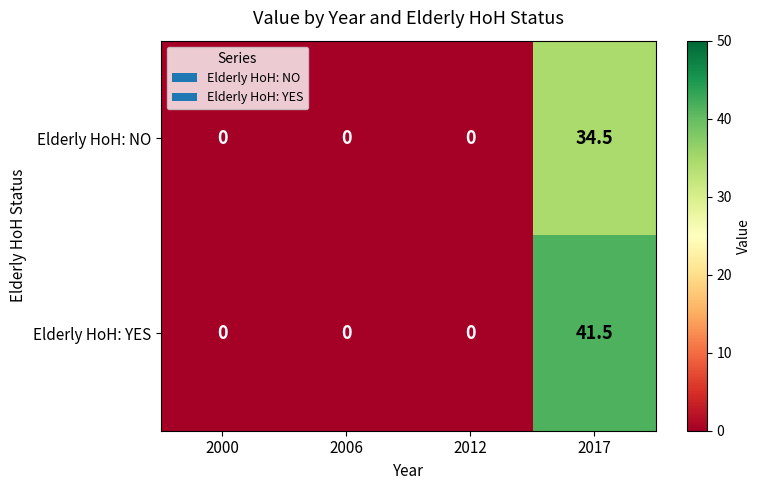

Which series has the largest total across all categories?

Elderly HoH: YES